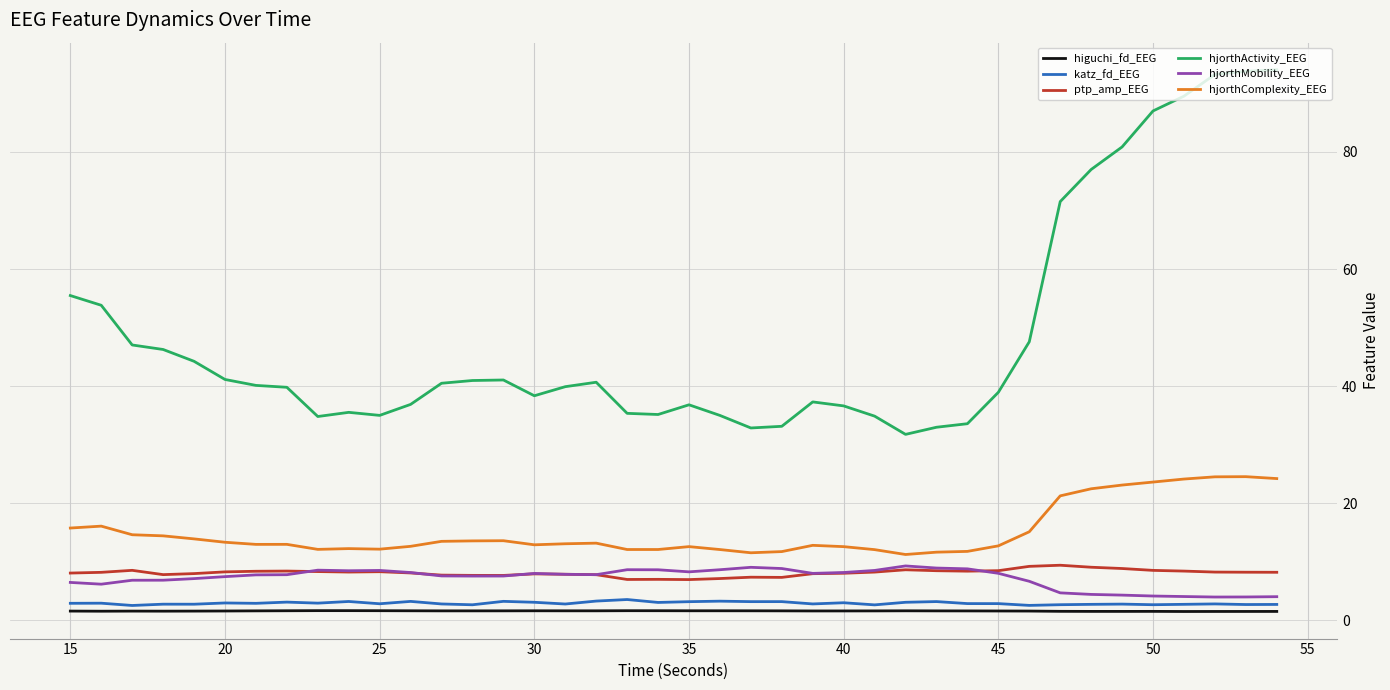

Which series has the largest range (max minus min)?

hjorthActivity_EEG